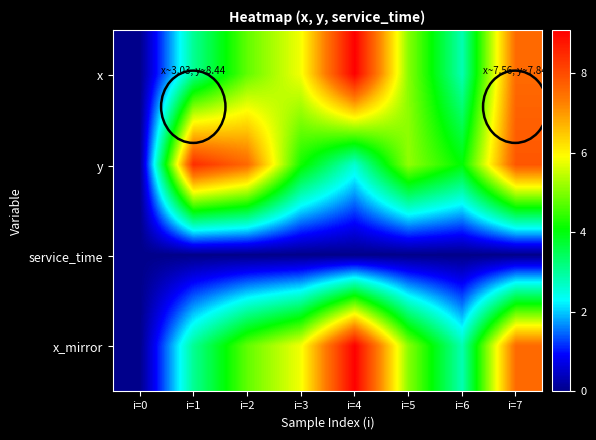

Which series has the widest spread of values?

x